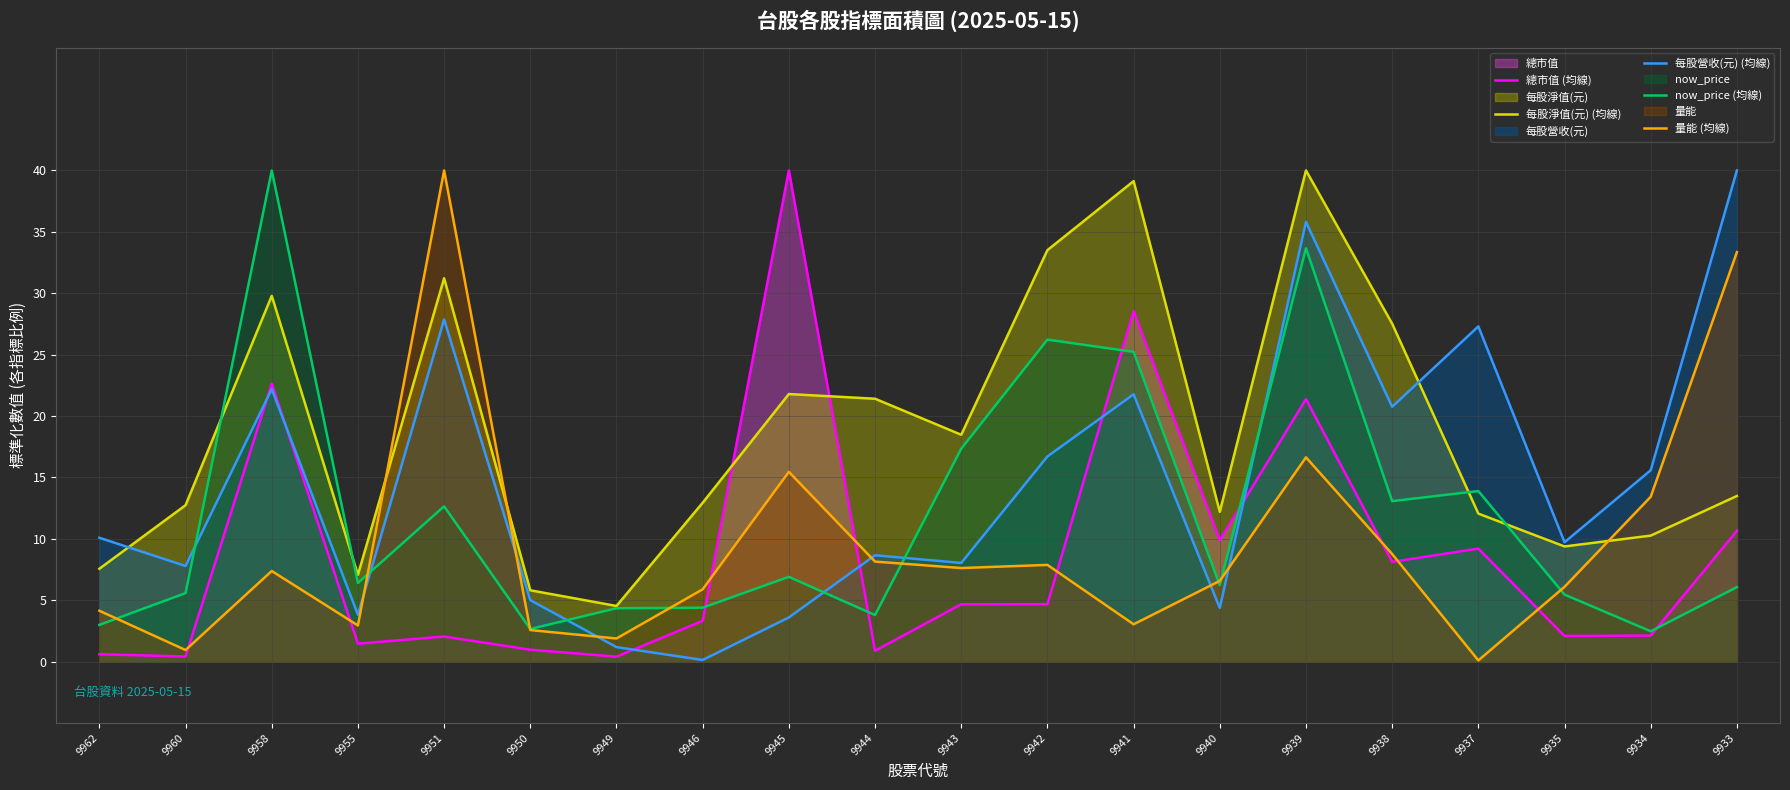

At how many categories does at least one series exceed 7?

18